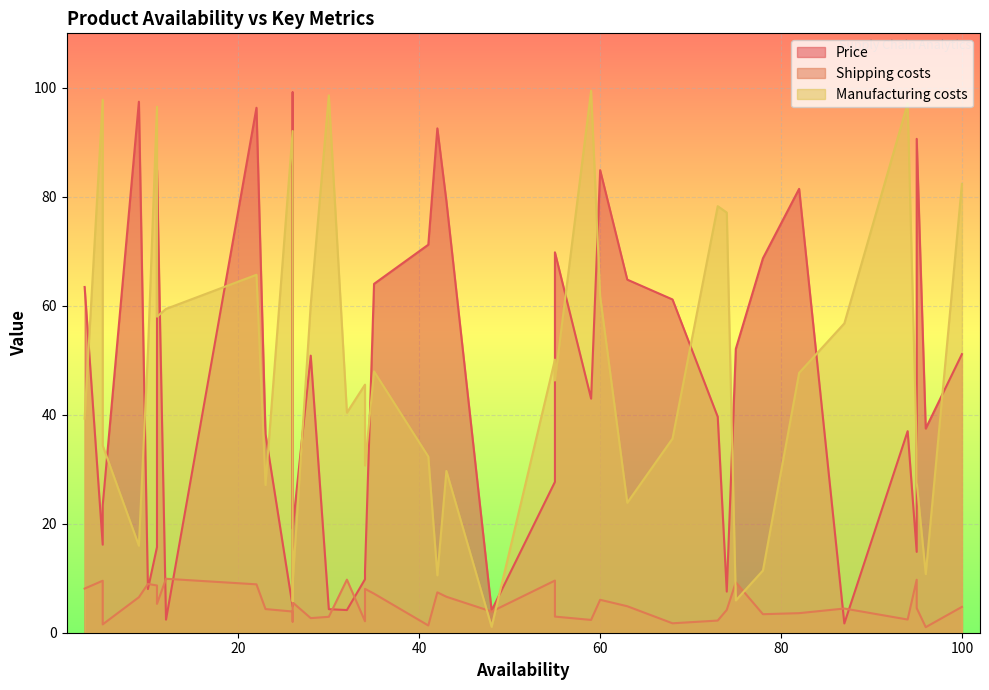

In Manufacturing costs, how many points are lower than both neighbors (excluding endpoints)?

12